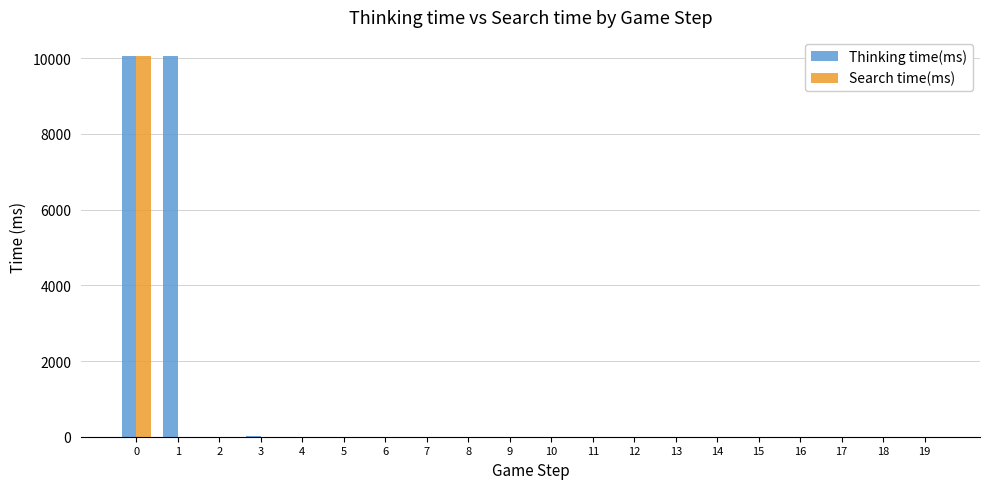

What are all the series names shown in the legend?

Thinking time(ms), Search time(ms)